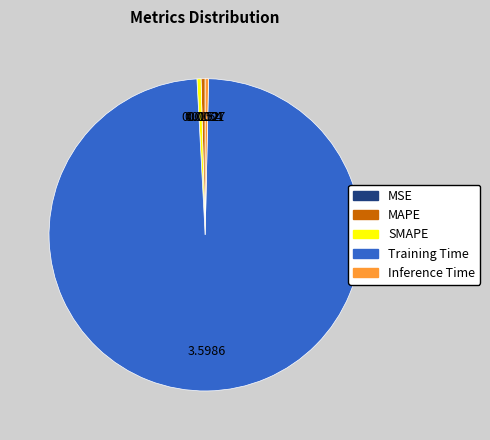

What is the largest slice in the pie chart?

Training Time